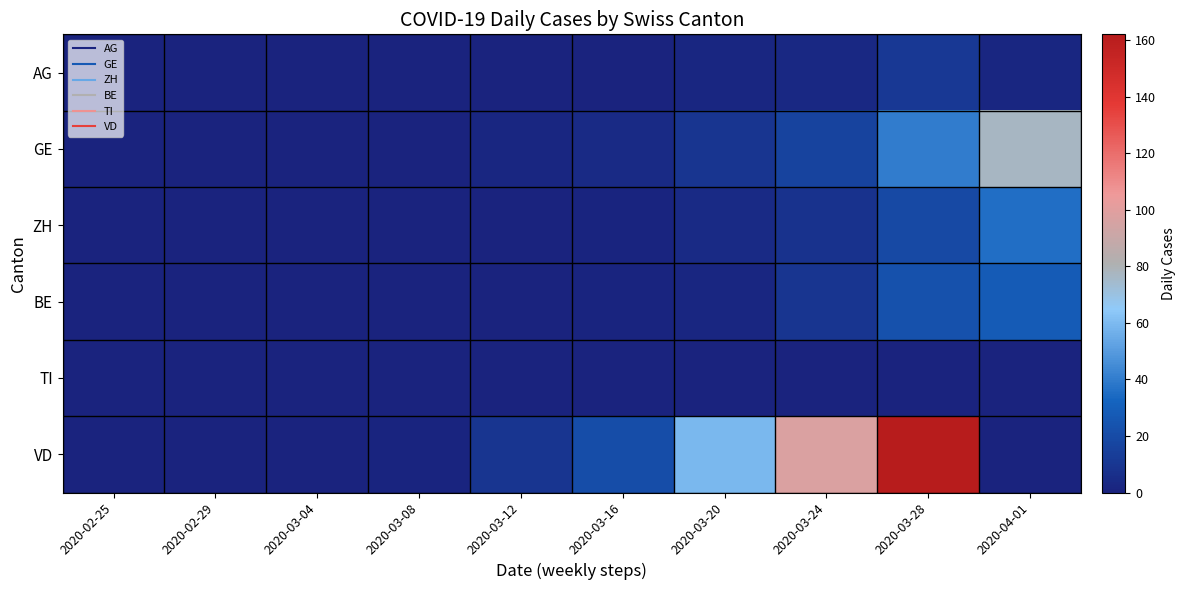

Rank the series at 2020-02-25 from lowest to highest value.

AG, GE, ZH, BE, TI, VD